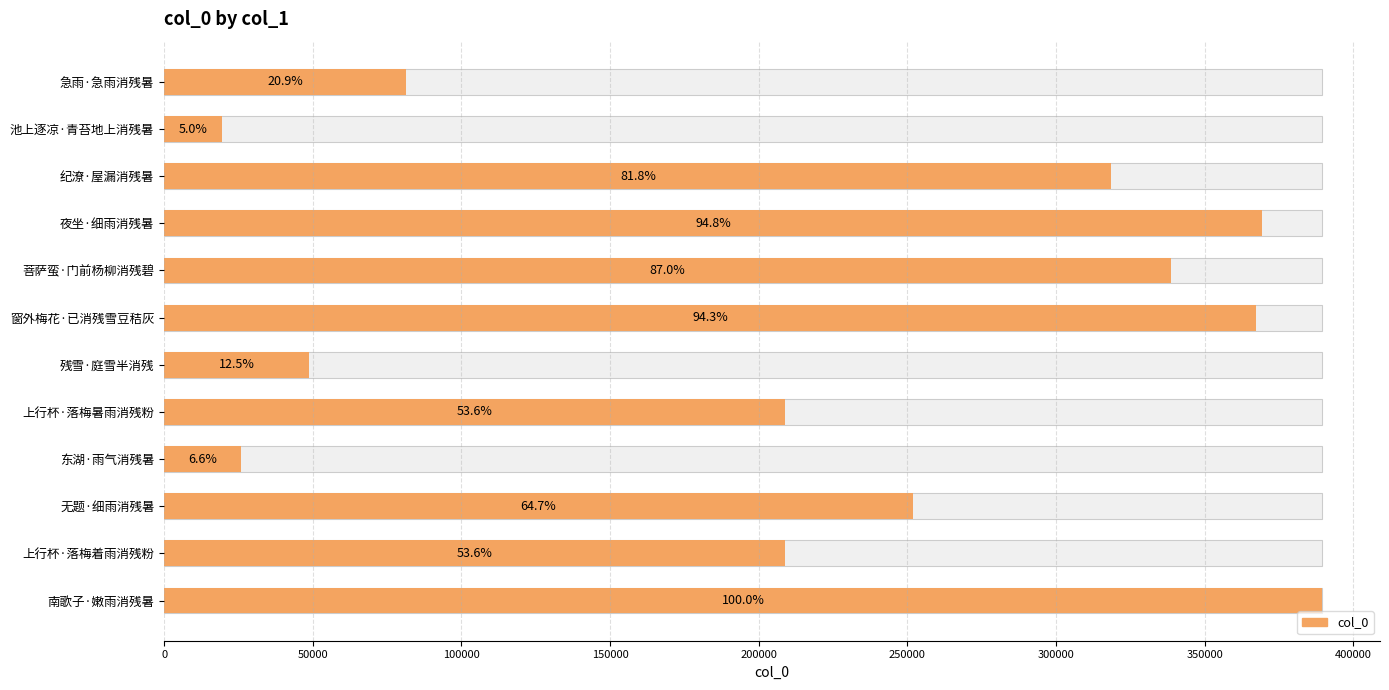

Reading left to right, list all the values displayed in this chart.

81250	19373	318633	369235	338751	367283	48675	208856	25775	251874	208936	389507